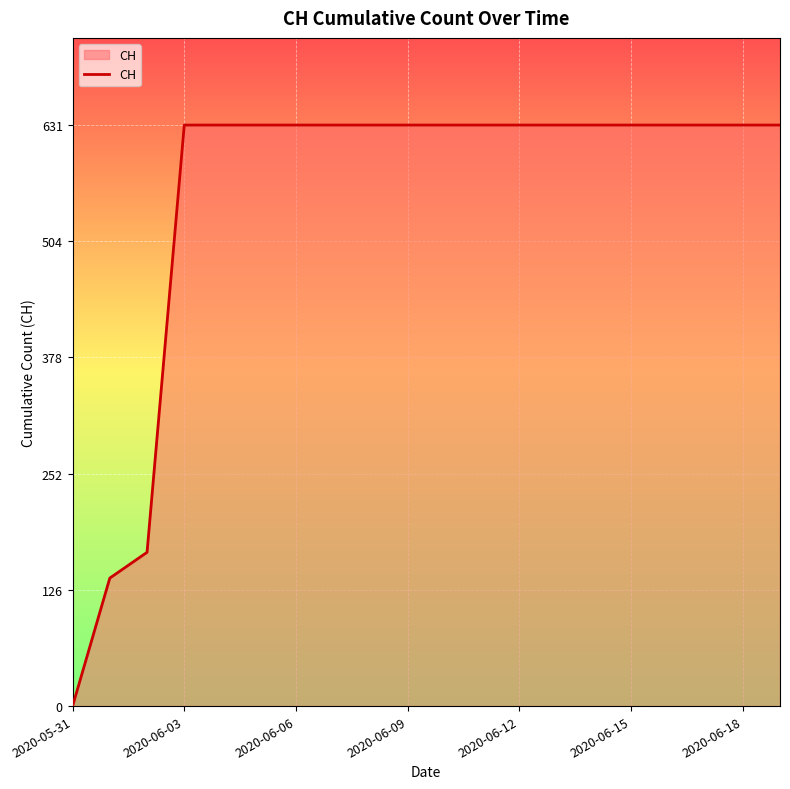

How many lines are shown in the chart?

1